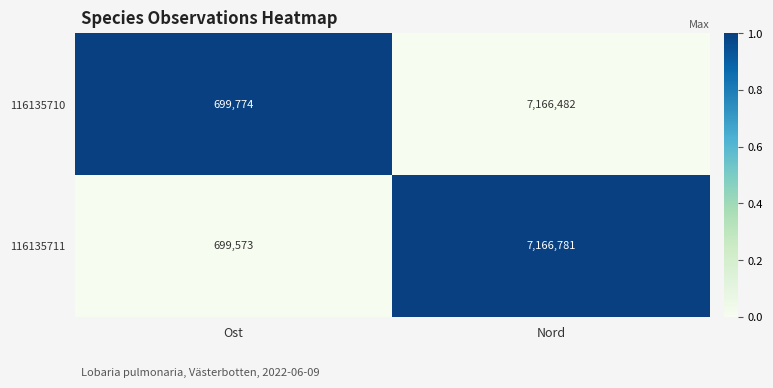

Count the number of categories in the chart.

2